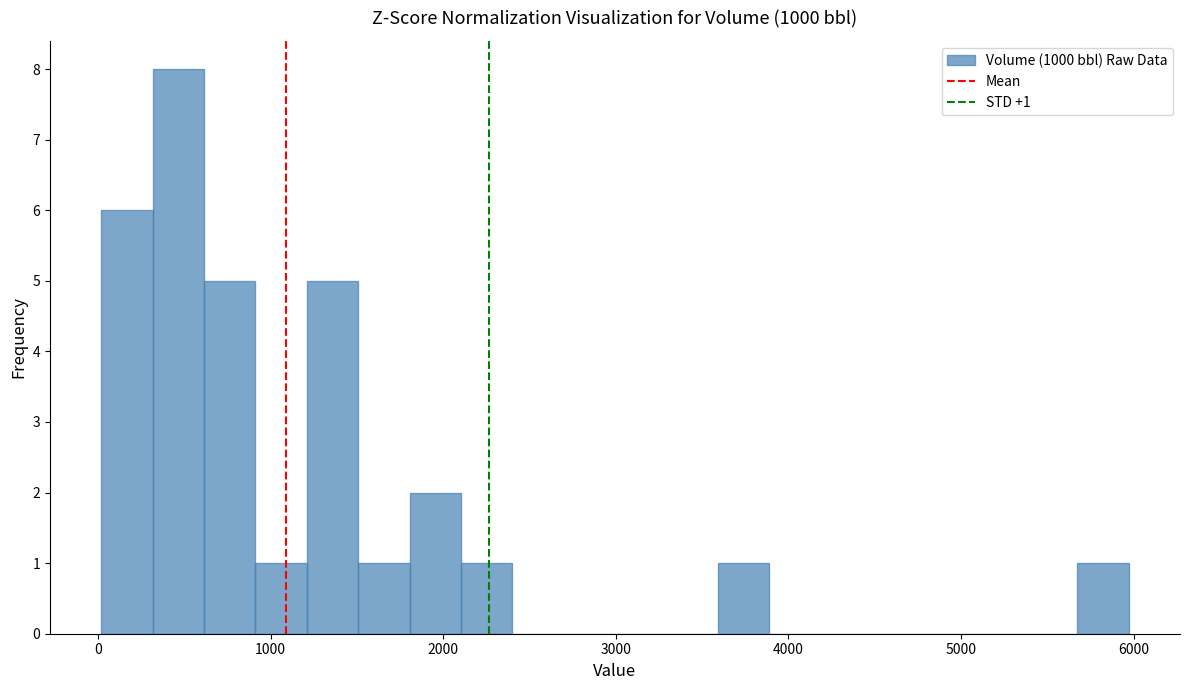

Read against the x-axis, roughly where is the centre of the tallest bar?

500